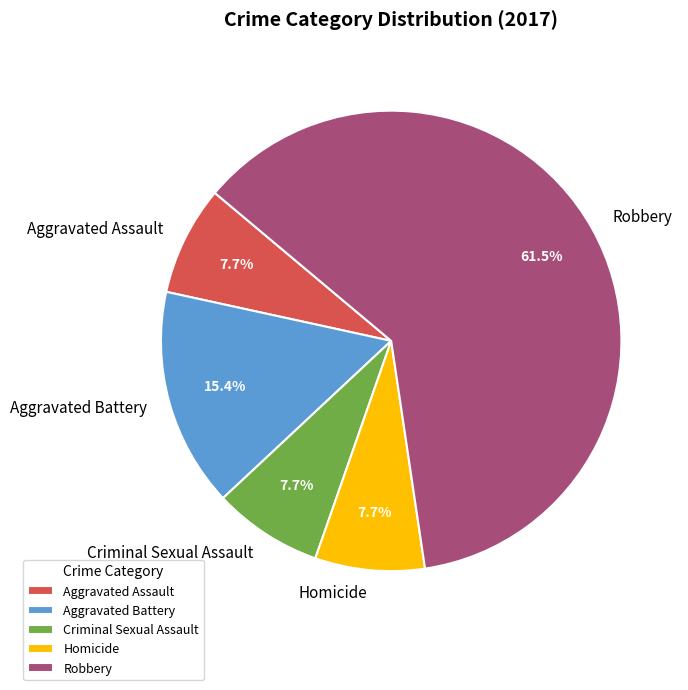

To the nearest percent, what is the average slice percentage?

20%